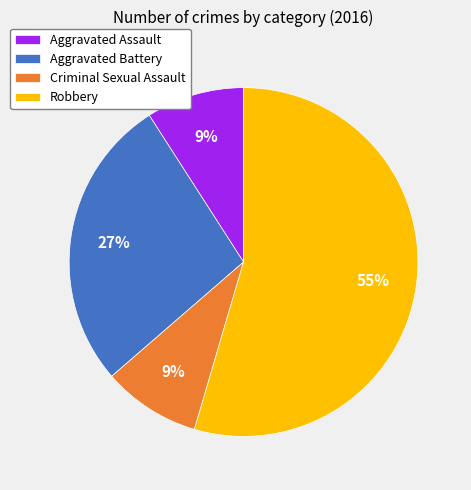

To the nearest percent, what percentage of the pie is Aggravated Assault?

9%